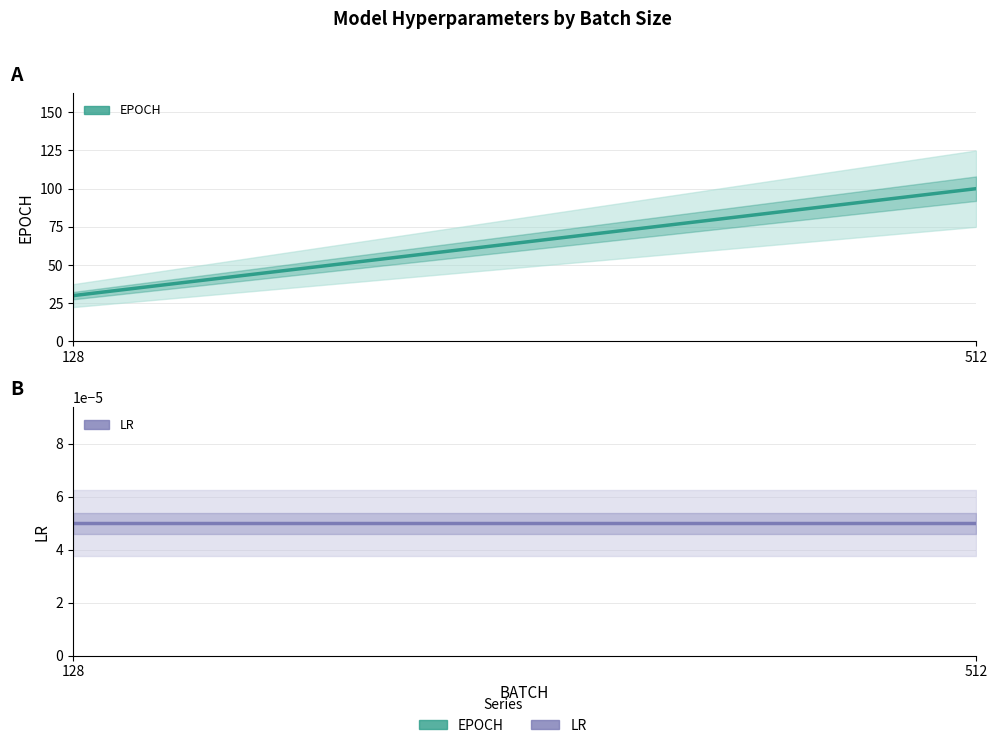

What is the sum of all EPOCH values?

130.0